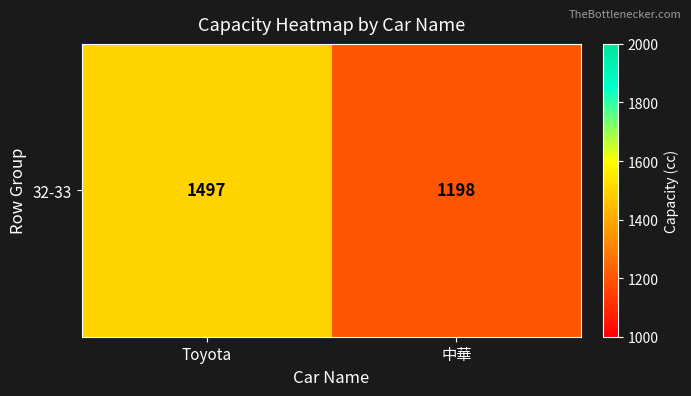

What is the smallest value displayed?

1198